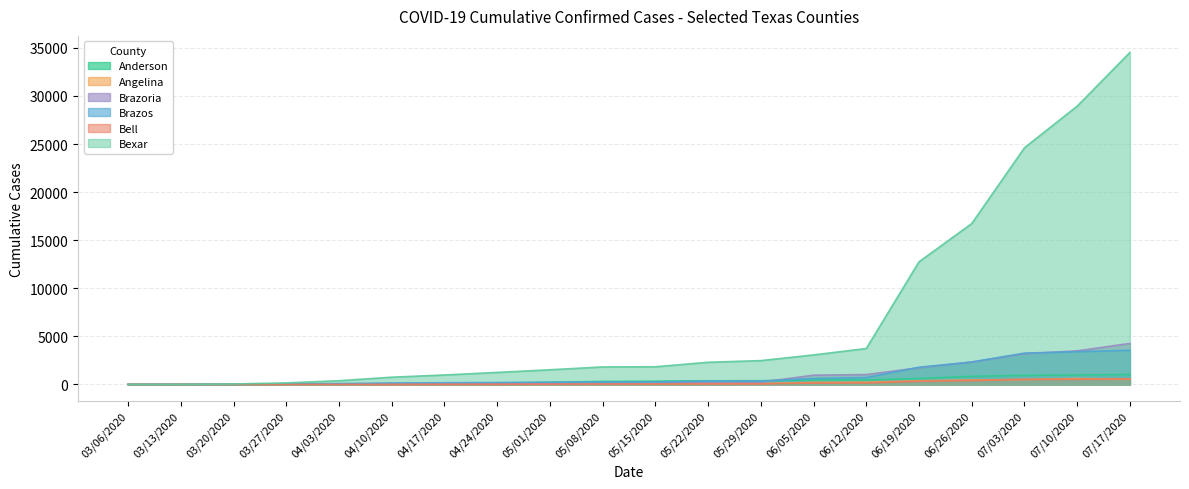

How many values in the Anderson series exceed 339?

9